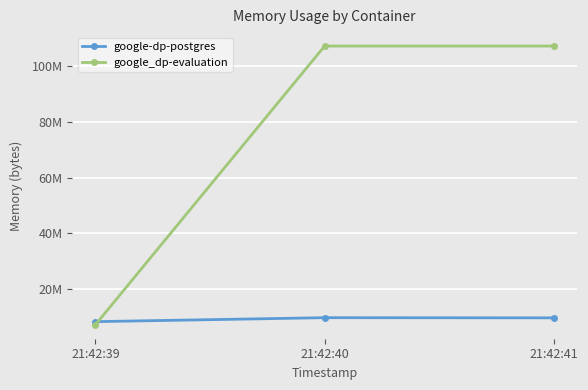

What are all the series names shown in the legend?

google-dp-postgres, google_dp-evaluation